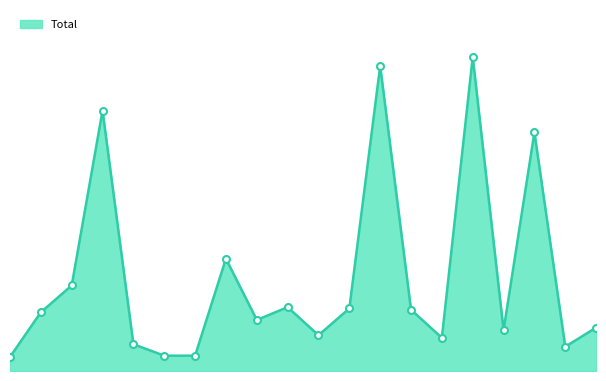

Which category has the lowest value across all series?

Albany Park